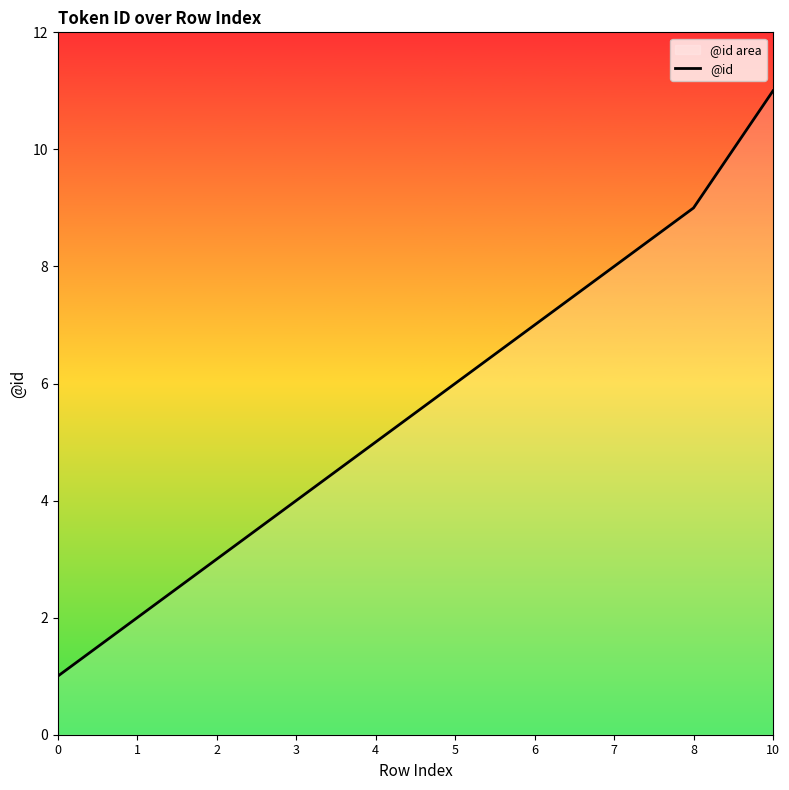

List the labels in order of value, smallest first.

0, 1, 2, 3, 4, 5, 6, 7, 8, 10